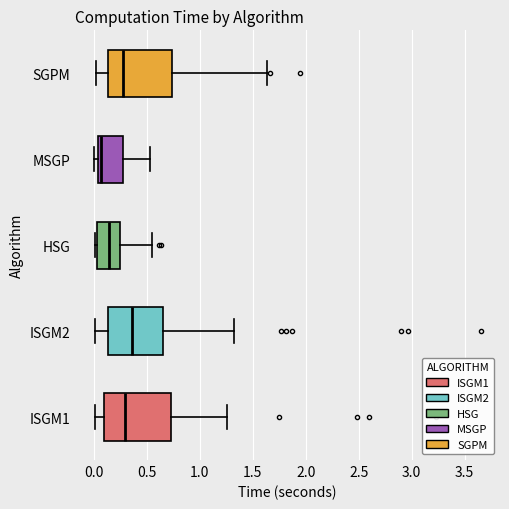

Reading bottom to top, read every box against the x-axis: the position of its median line, the range the box covers, and the ends of its whiskers. The values are not printed on the chart, so give them approximately, as read against the axis.

ISGM1: median 0.30, box 0.10 to 0.75, whiskers 0.00 to 1.25
ISGM2: median 0.35, box 0.15 to 0.65, whiskers 0.00 to 1.30
HSG: median 0.15, box 0.05 to 0.25, whiskers 0.00 to 0.55
MSGP: median 0.05 (just right of the box's left edge), box 0.05 to 0.30, whiskers 0.00 to 0.55
SGPM: median 0.30, box 0.15 to 0.75, whiskers 0.00 to 1.65